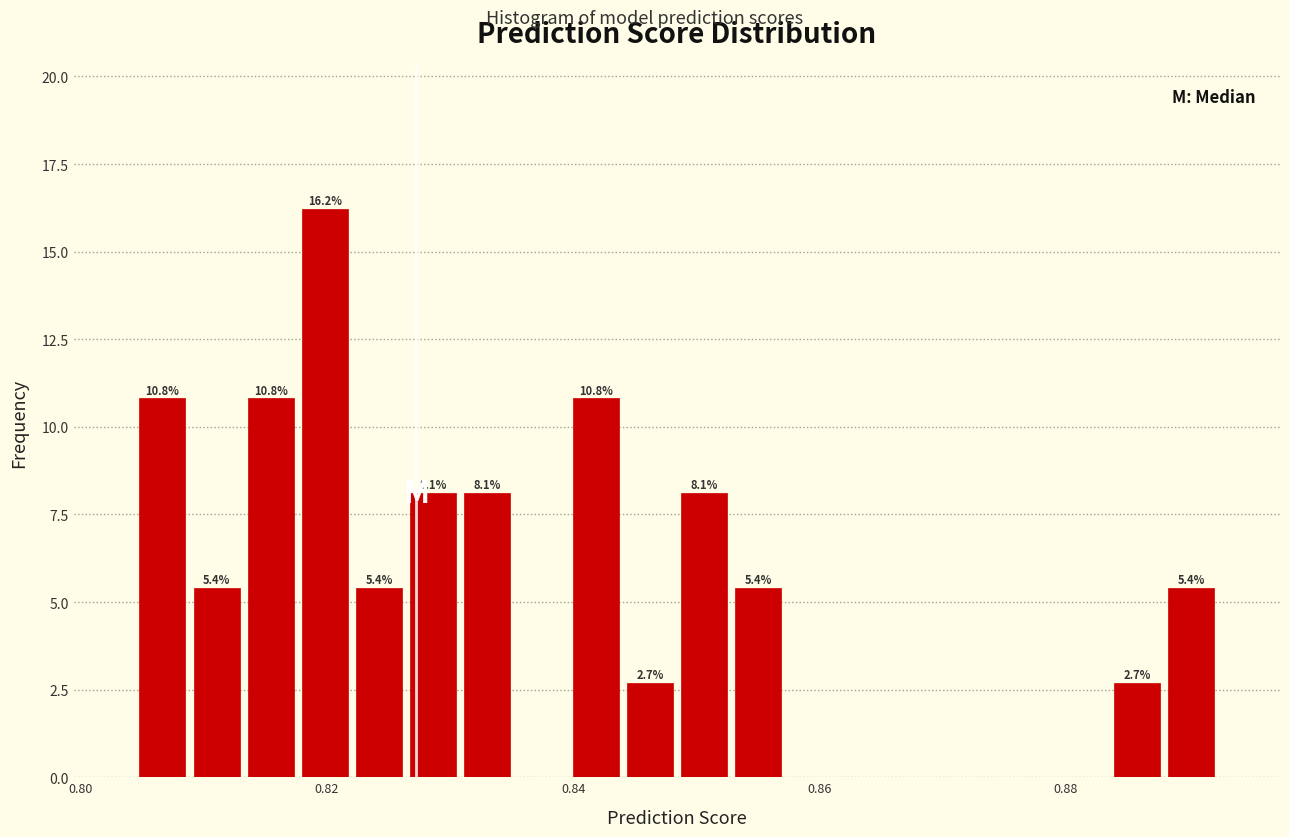

Around what value on the x-axis is the tallest bar? Give the approximate position of its centre, as read against the axis.

0.820